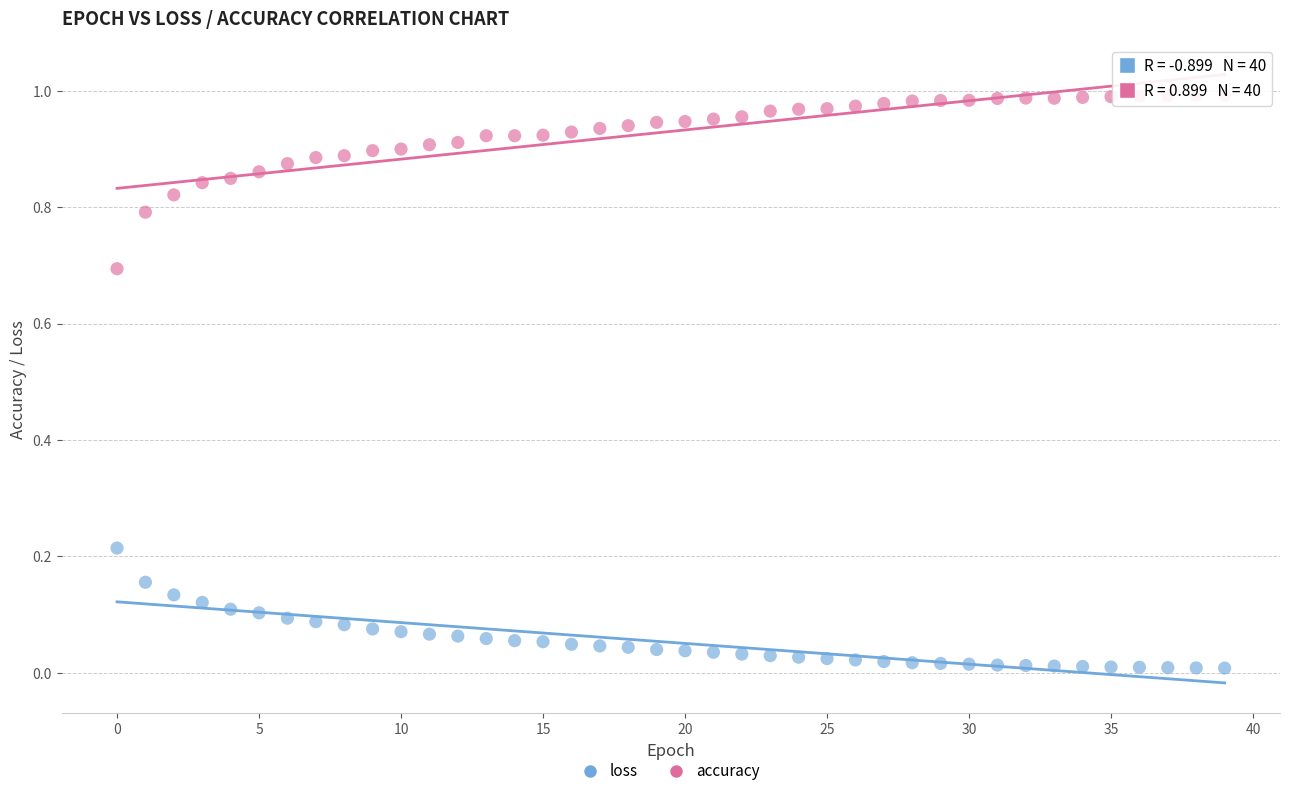

Which series reaches the maximum Y coordinate?

accuracy